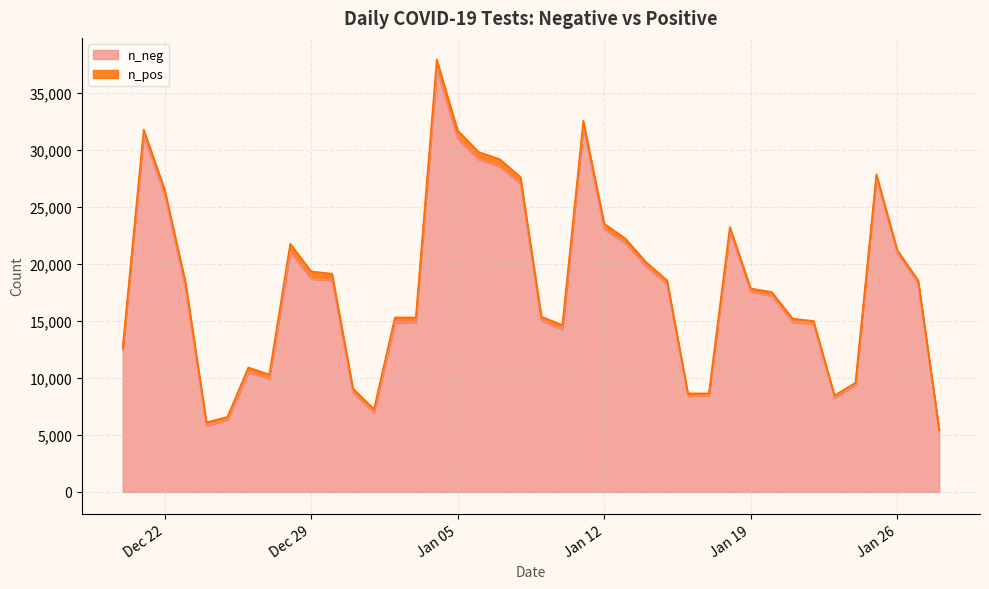

What is the sum of all n_pos values?

16401